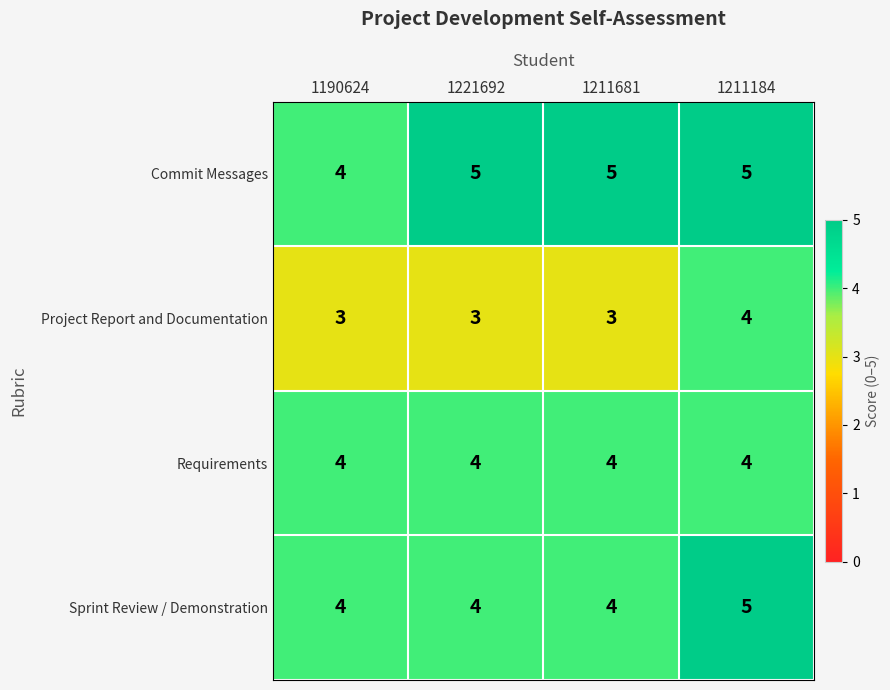

What is the sum of all Project Report and Documentation values?

13